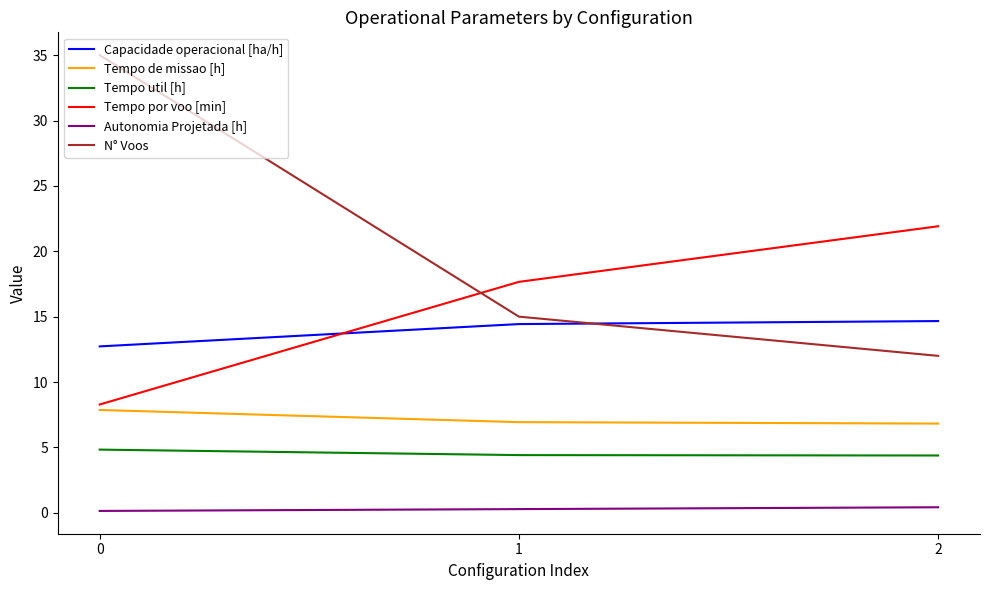

What is the minimum value for N° Voos?

12.0